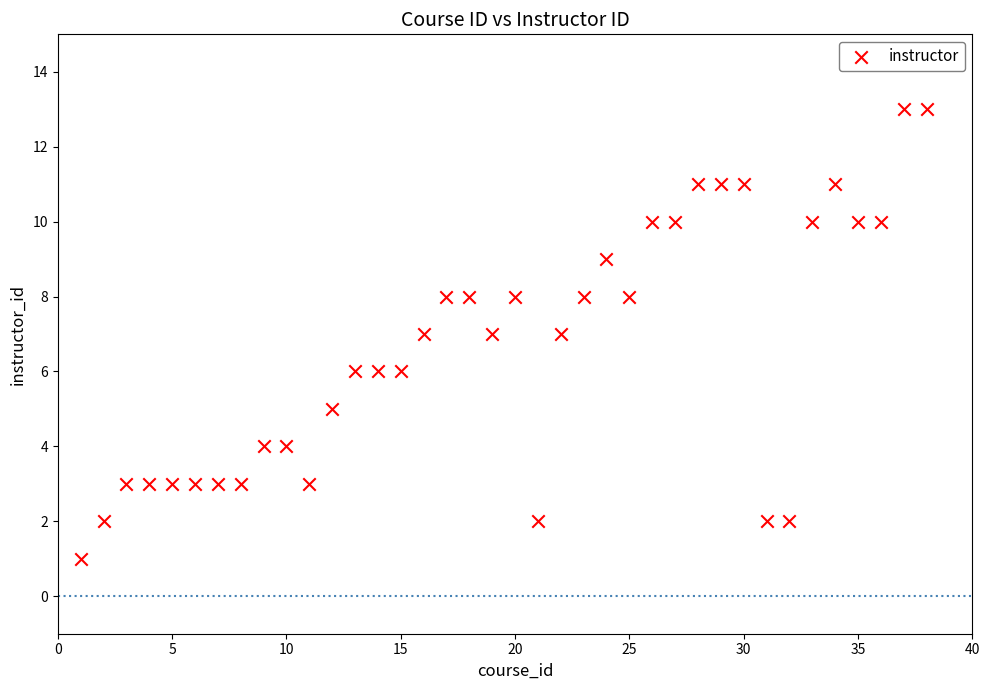

What is the range of X values (max minus min)?

37